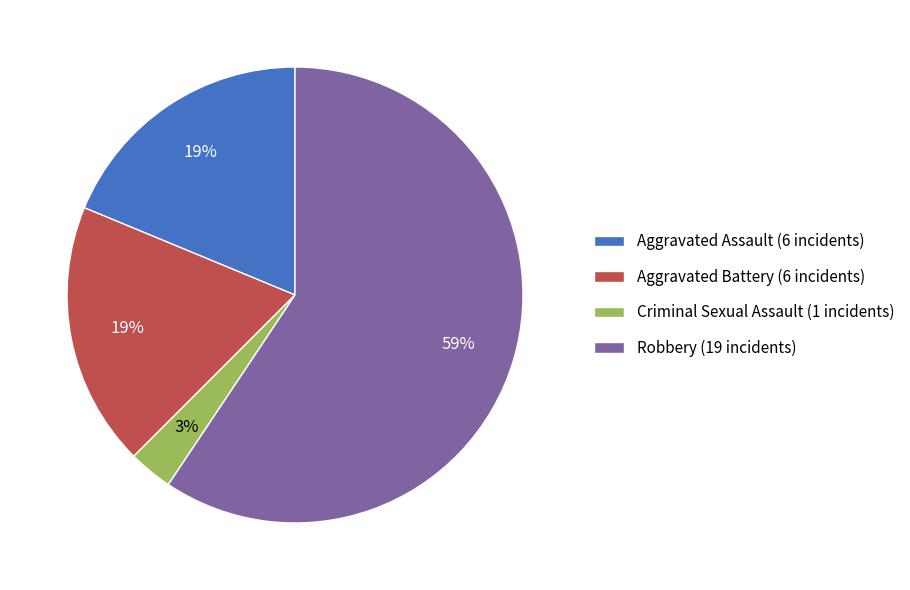

What is the majority slice?

Robbery